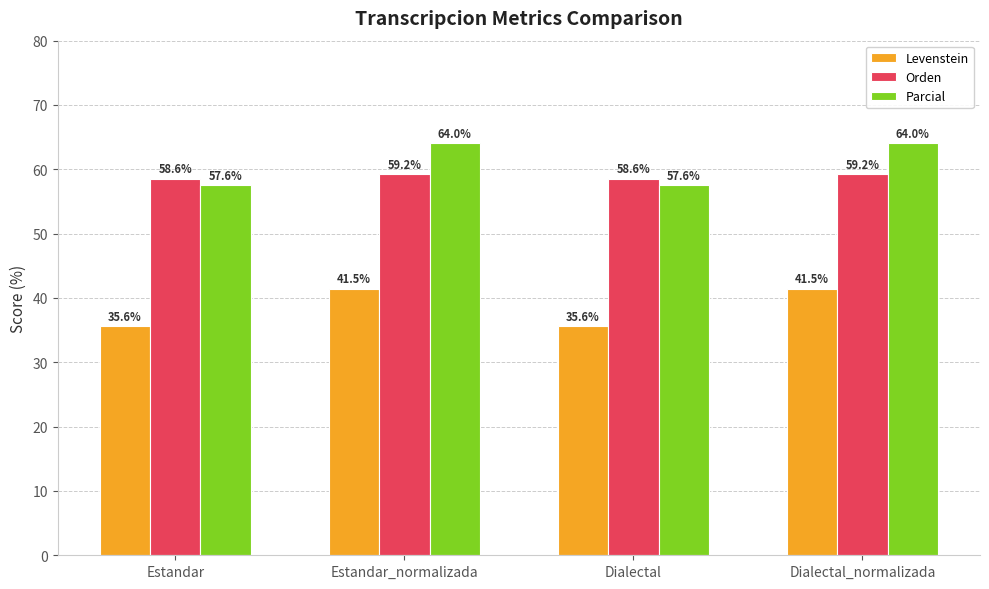

What is the difference between the highest and lowest values at Dialectal?

23.0